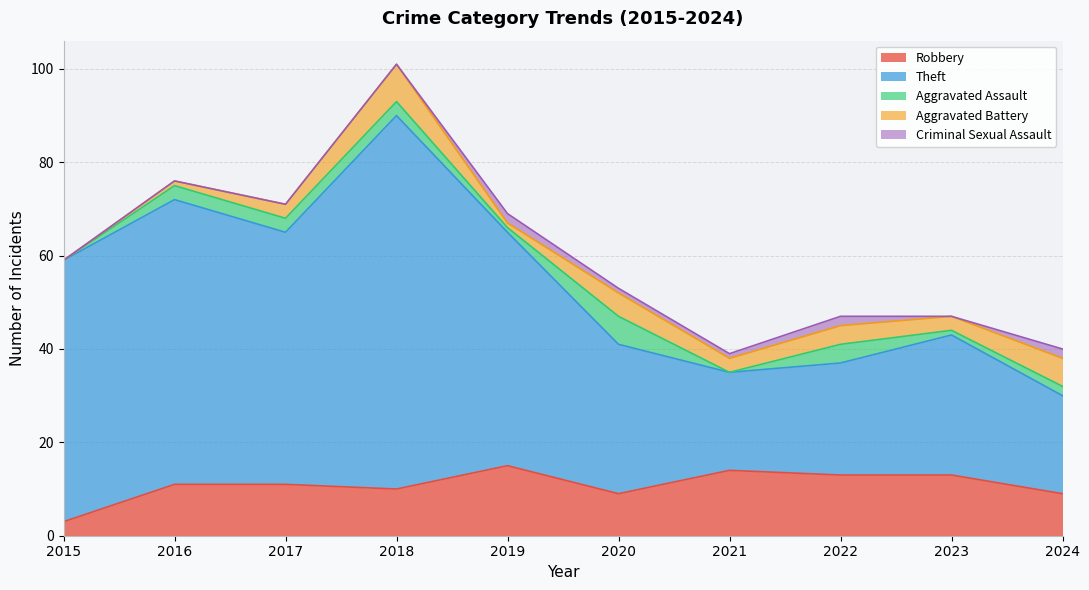

At which category does the chart reach its peak across all series?

2018